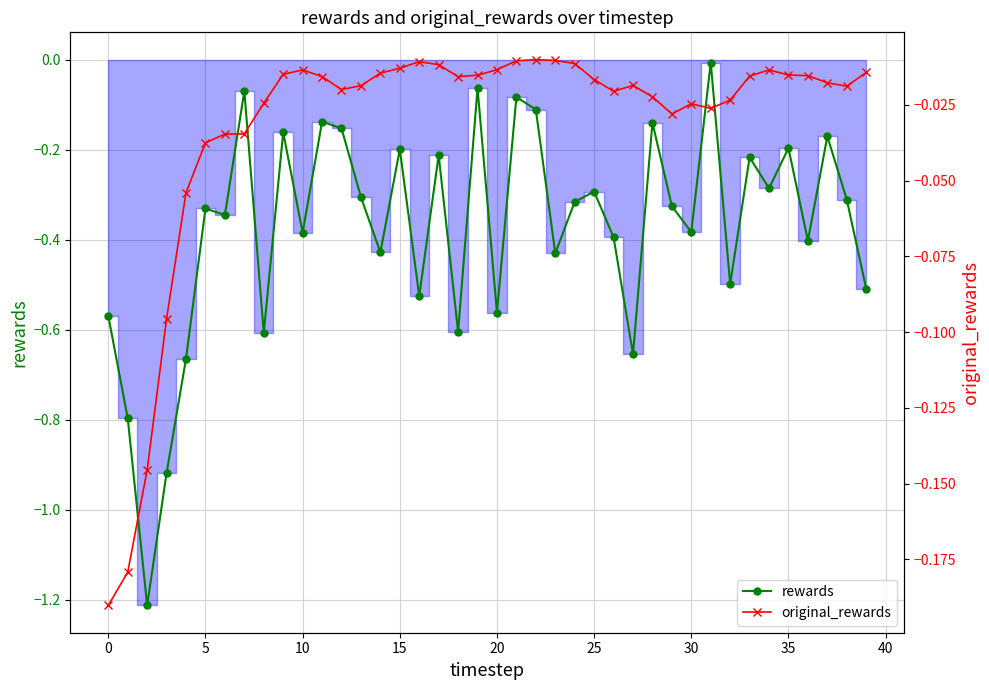

True or false: original_rewards has more than 1 interior local peaks.

True